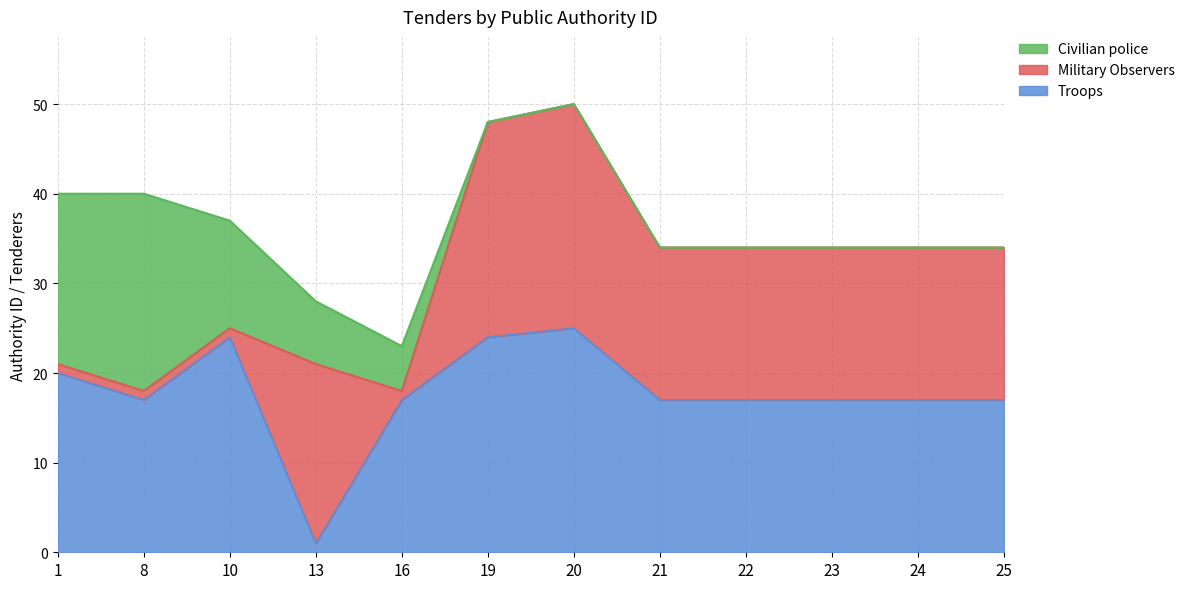

What is the maximum value for Military Observers?

25